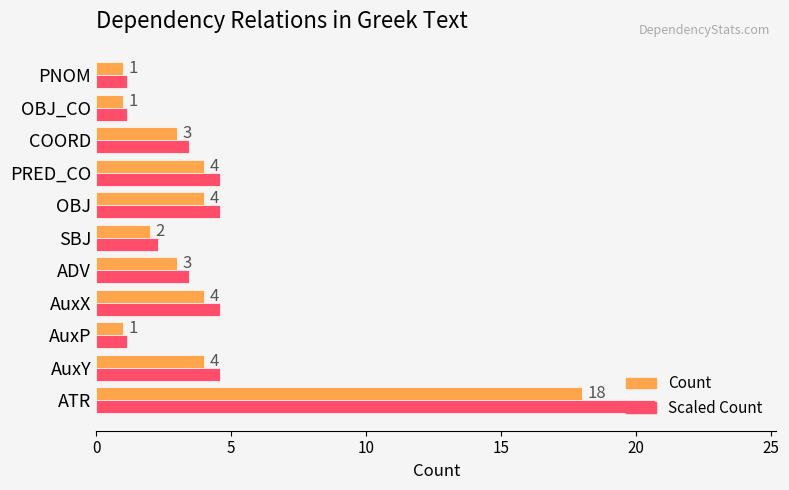

At which category does the chart reach its peak across all series?

ATR